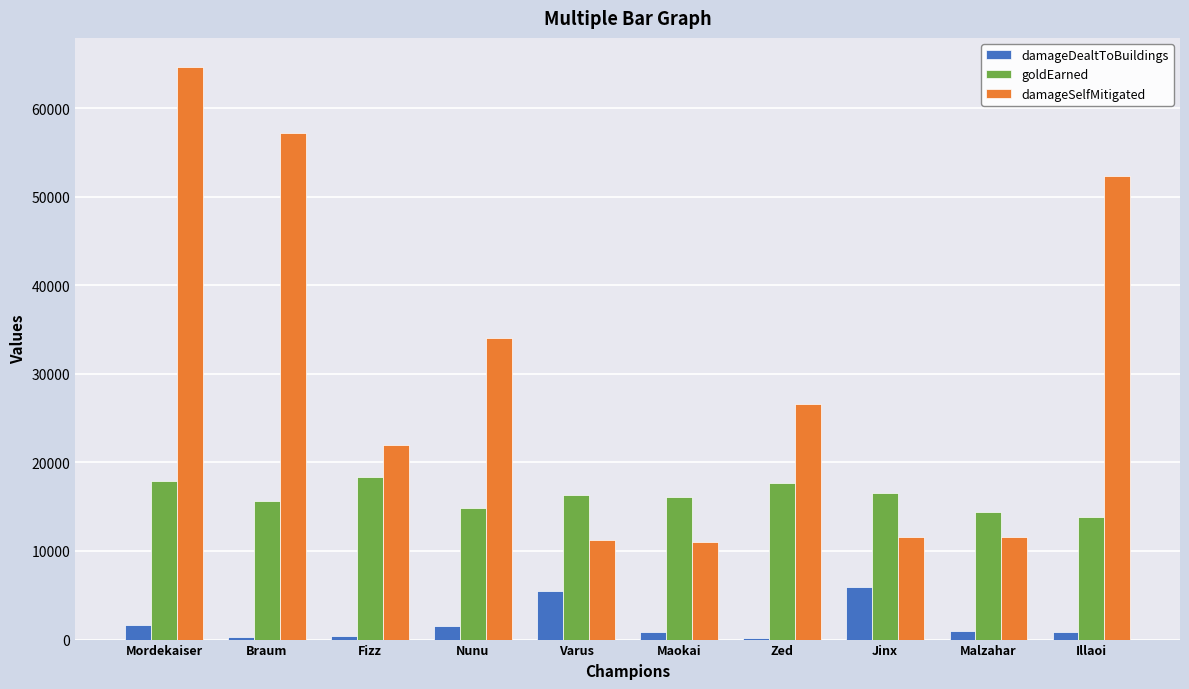

What is the label of the 6th bar from the left?

Maokai